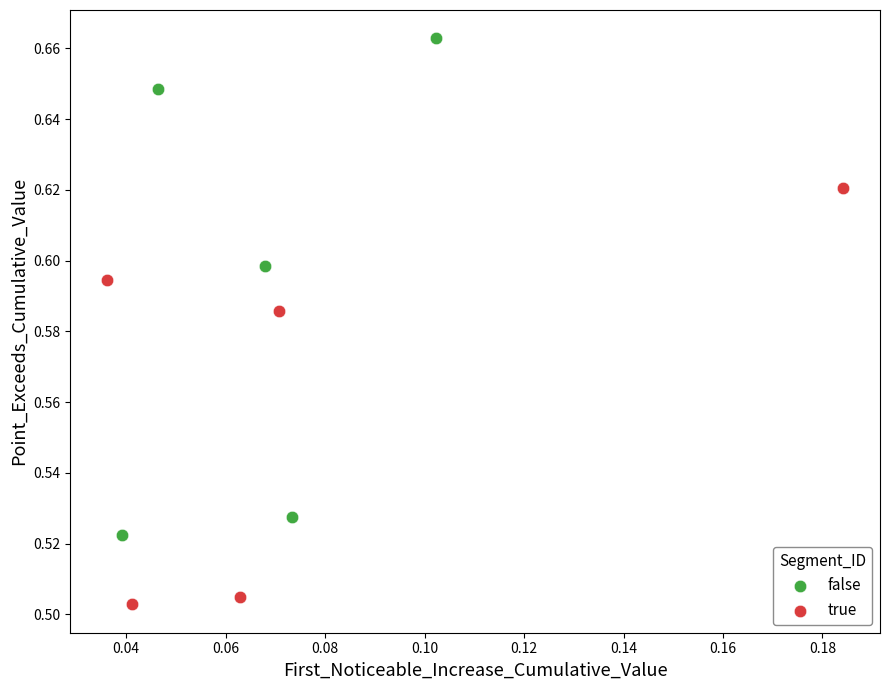

Which series has the widest spread of Y values?

false